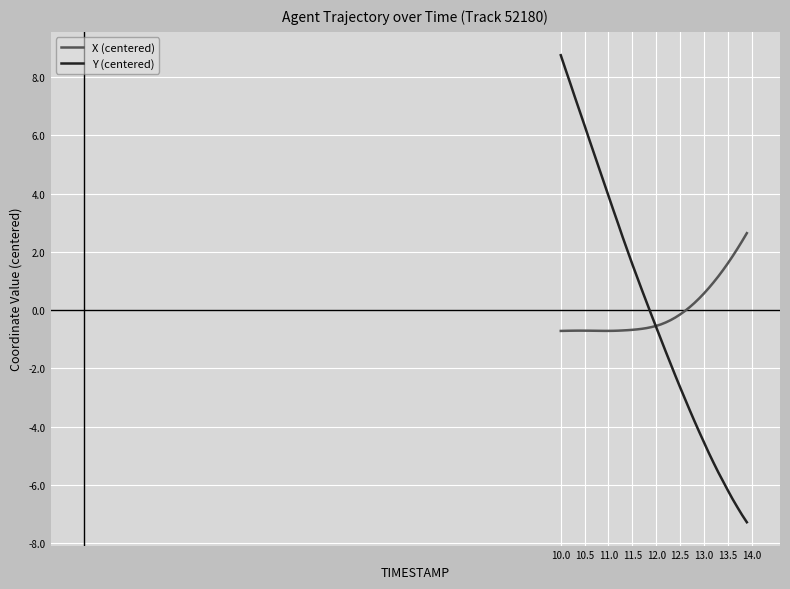

What is the maximum value for X (centered)?

2.6